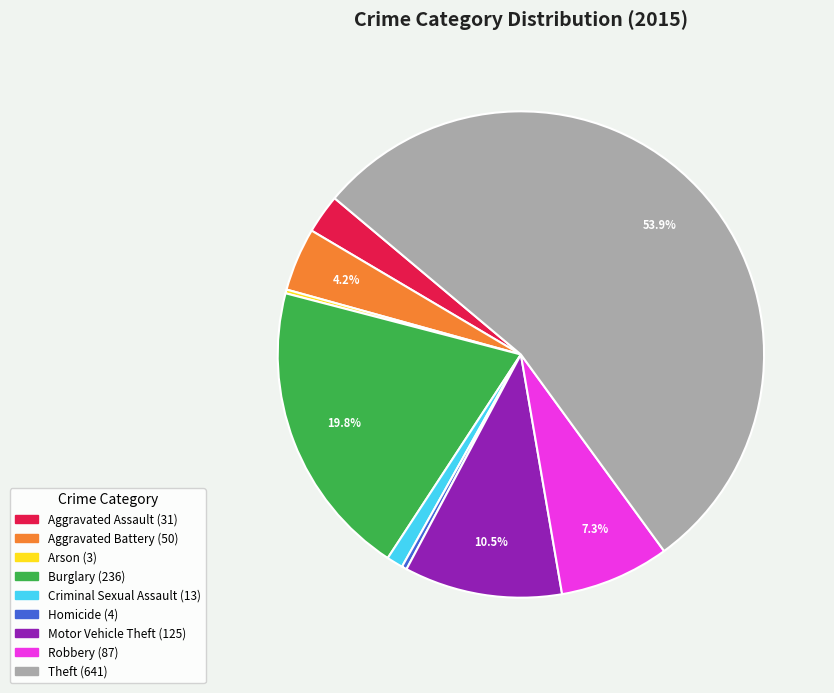

Between Aggravated Battery and Motor Vehicle Theft, which is larger?

Motor Vehicle Theft